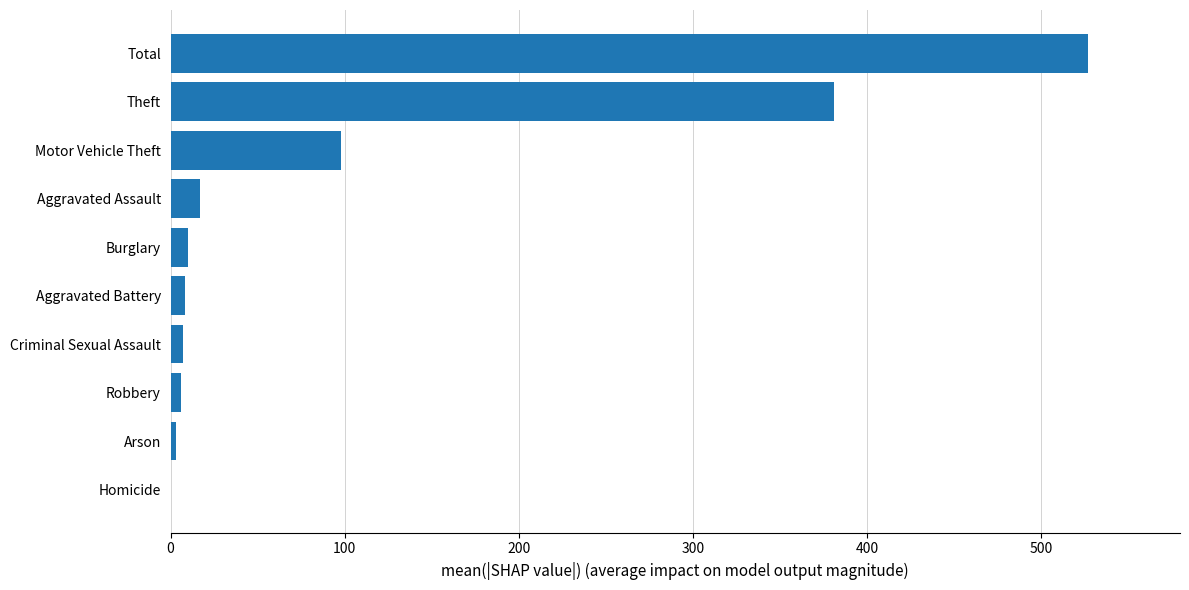

Between Total and Criminal Sexual Assault, which is larger?

Total